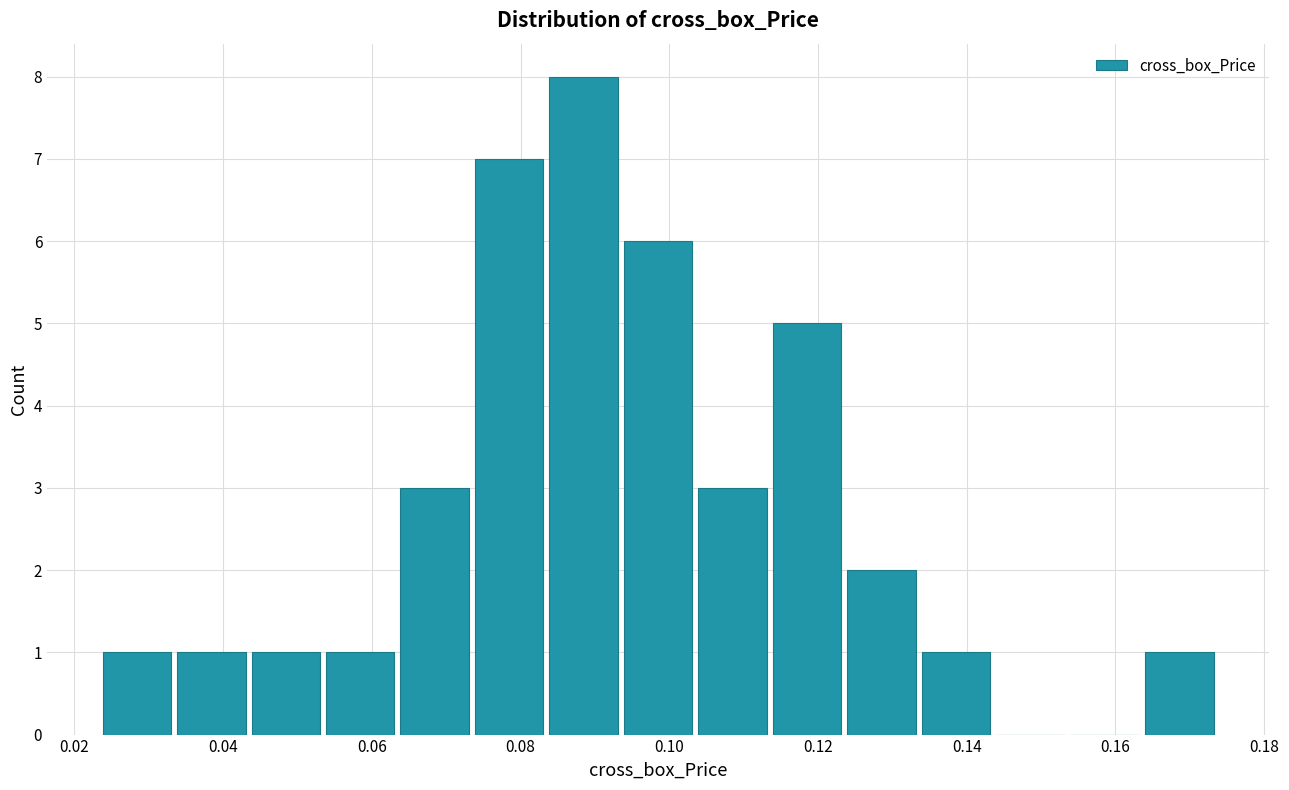

Which range on the x-axis has the tallest bar?

0.084 to 0.094